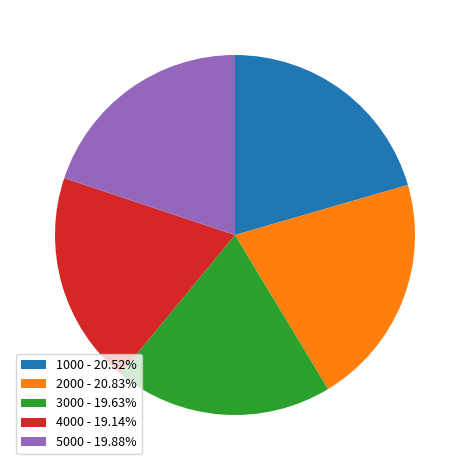

Combined, do 2000 - 20.83% and 1000 - 20.52% account for over 50%?

No